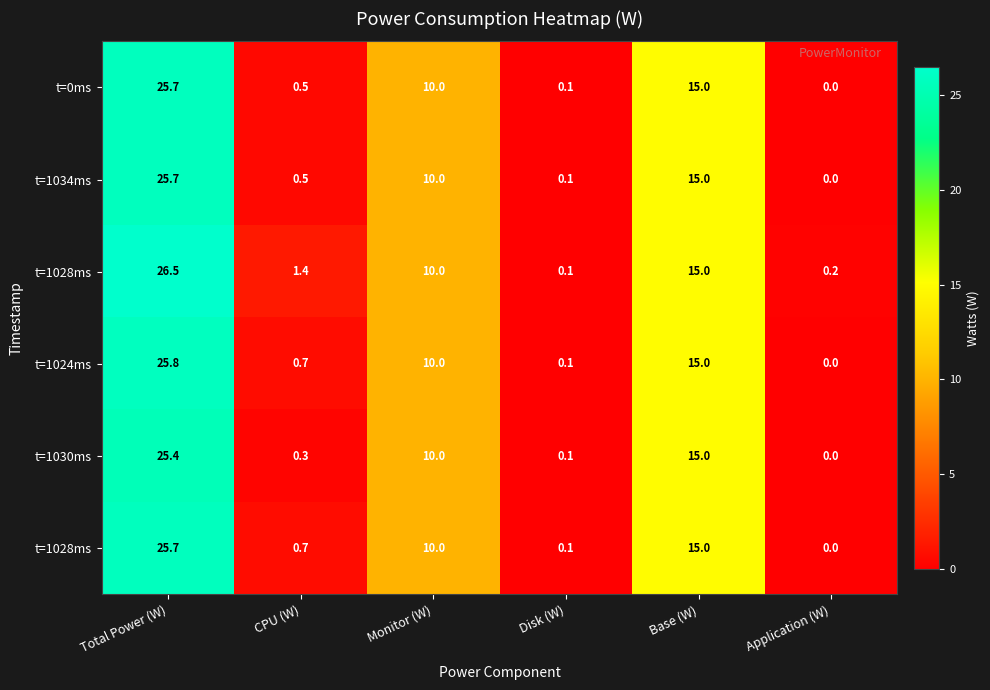

What is the total value across all series at Monitor (W)?

60.0